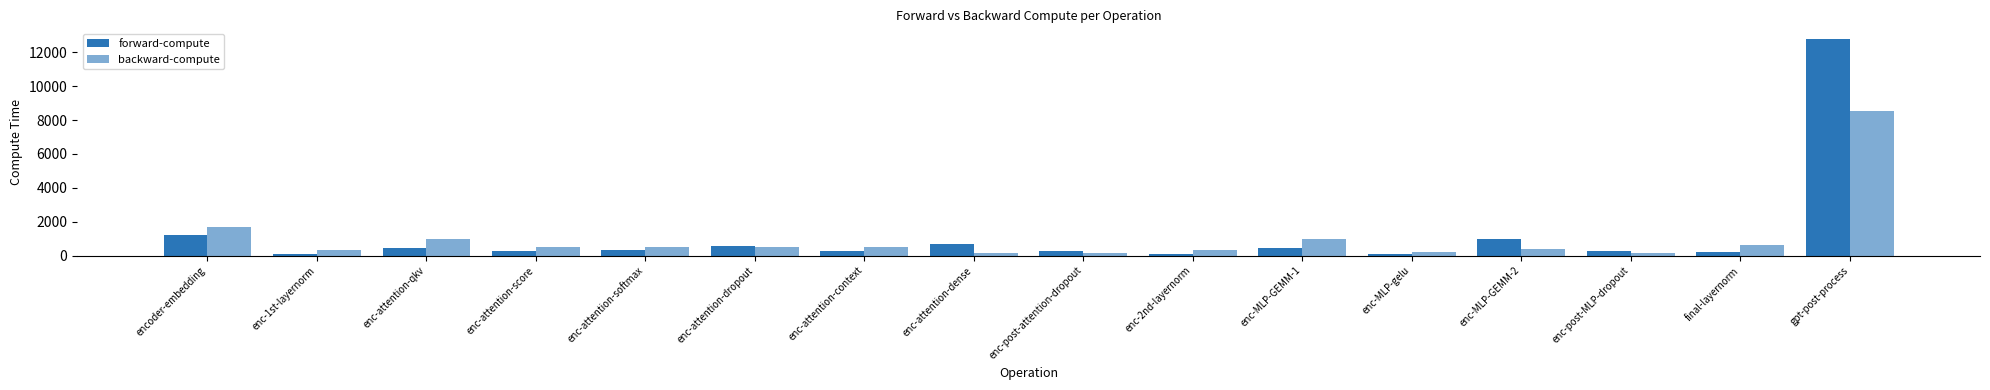

Reading right to left, extract all data points from this chart.

forward-compute: gpt-post-process=12784.8	final-layernorm=190.0	enc-post-MLP-dropout=282.9	enc-MLP-GEMM-2=992.4	enc-MLP-gelu=78.6	enc-MLP-GEMM-1=434.1	enc-2nd-layernorm=89.2	enc-post-attention-dropout=284.5	enc-attention-dense=665.0	enc-attention-context=289.5	enc-attention-dropout=588.5	enc-attention-softmax=348.7	enc-attention-score=297.9	enc-attention-qkv=419.3	enc-1st-layernorm=93.5	encoder-embedding=1219.6
backward-compute: gpt-post-process=8556.8	final-layernorm=643.9	enc-post-MLP-dropout=147.1	enc-MLP-GEMM-2=395.1	enc-MLP-gelu=227.9	enc-MLP-GEMM-1=994.5	enc-2nd-layernorm=312.4	enc-post-attention-dropout=147.7	enc-attention-dense=138.9	enc-attention-context=531.2	enc-attention-dropout=495.8	enc-attention-softmax=481.9	enc-attention-score=507.2	enc-attention-qkv=952.5	enc-1st-layernorm=320.4	encoder-embedding=1699.2